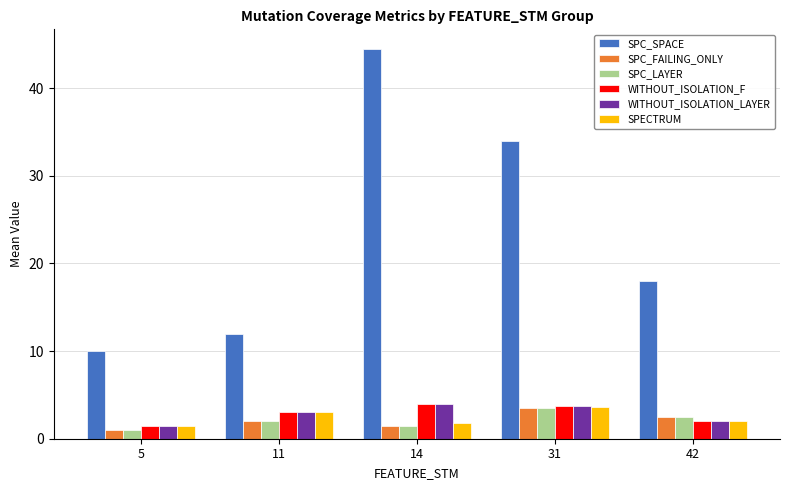

How many groups of bars are there?

5